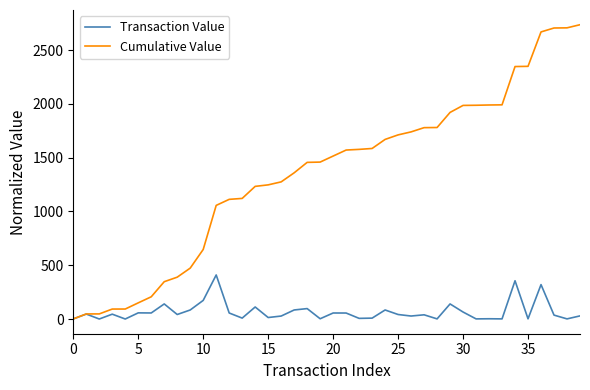

List the series in order of their peak value, lowest first.

Transaction Value, Cumulative Value